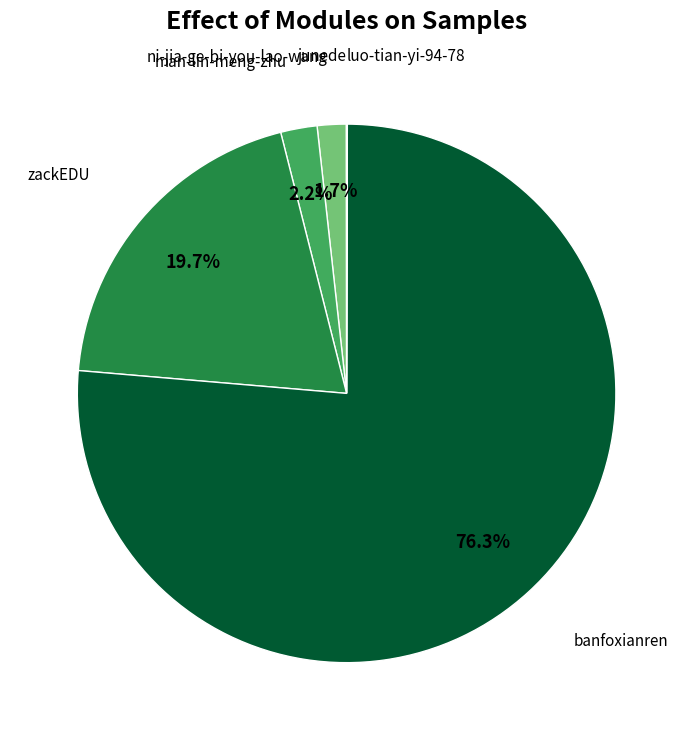

Is there a majority slice in this chart?

Yes